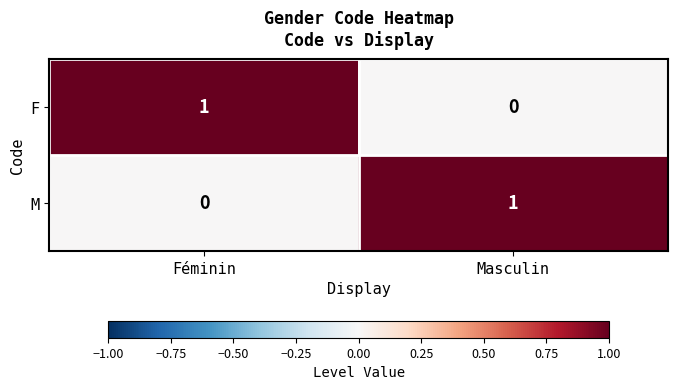

At Masculin, list the series in order from largest to smallest.

M, F